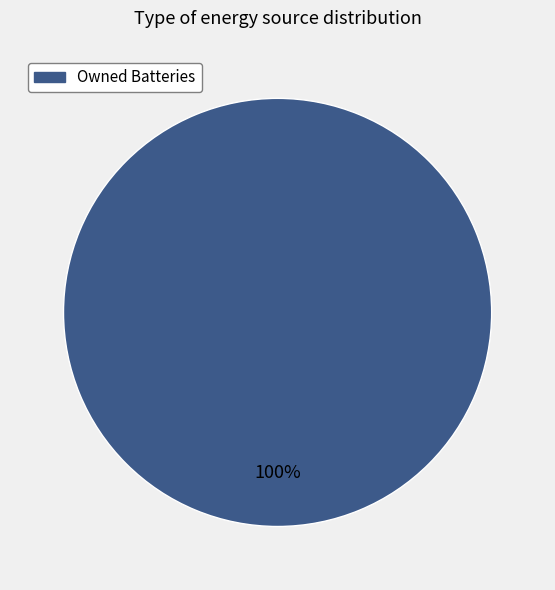

Is there any slice that represents more than half of the pie?

Yes